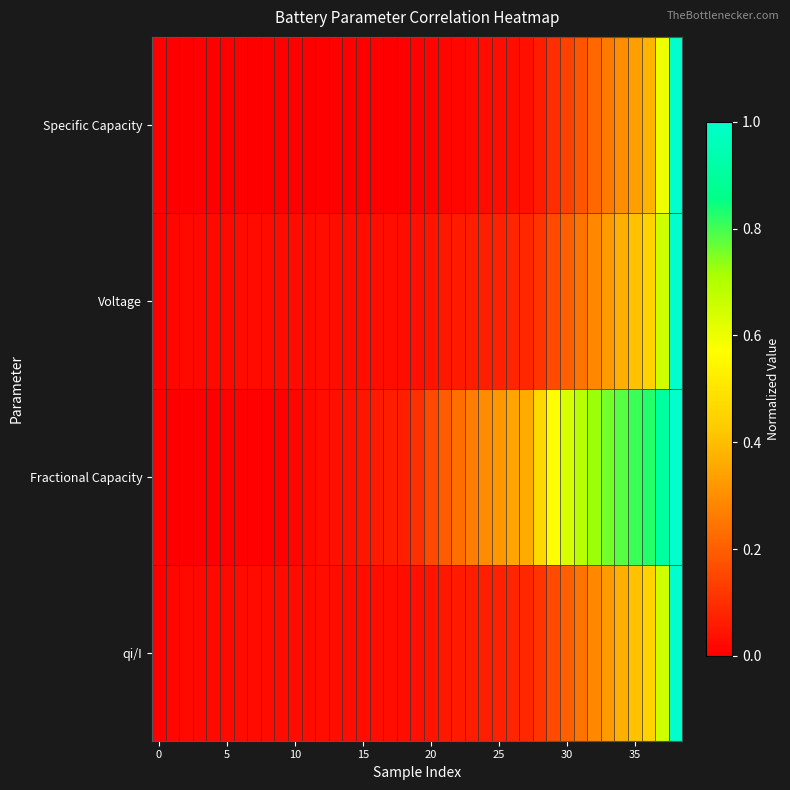

At which category is the sum across all series the highest?

38